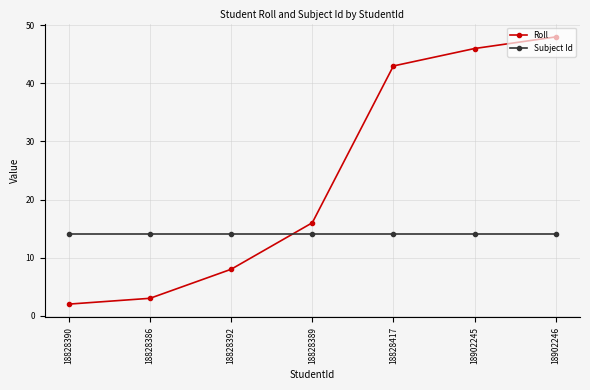

Does the chart display data point markers on the line(s)?

Yes